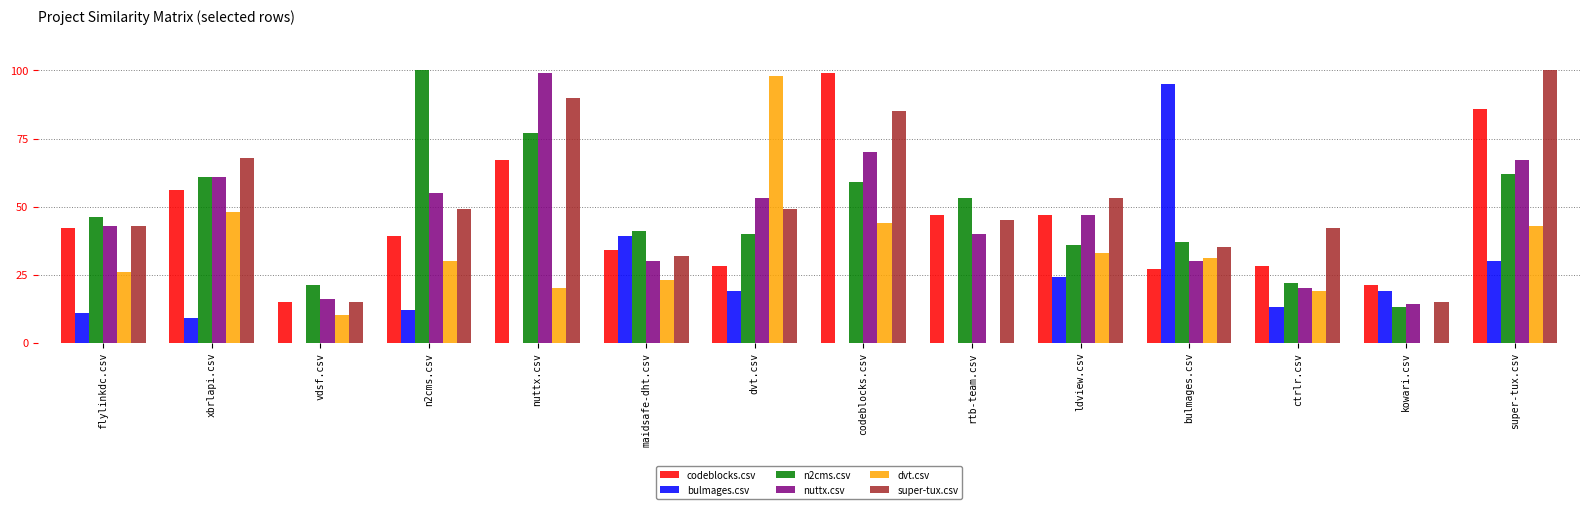

Does the chart contain stacked bars?

No